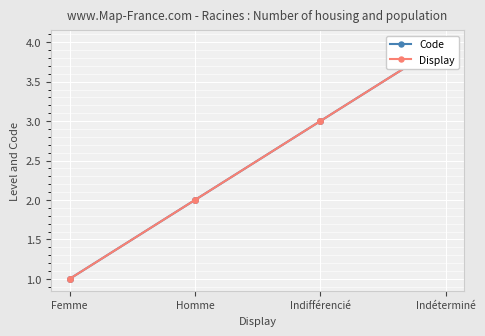

What is the difference between the Display values at Indifférencié and Homme?

1